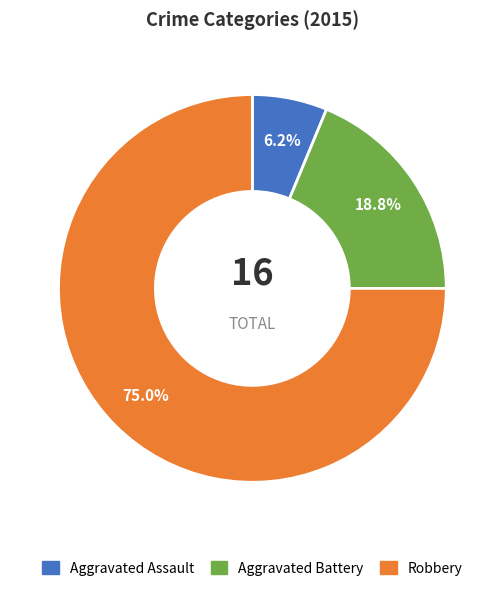

To the nearest percent, what is the average slice percentage?

33%